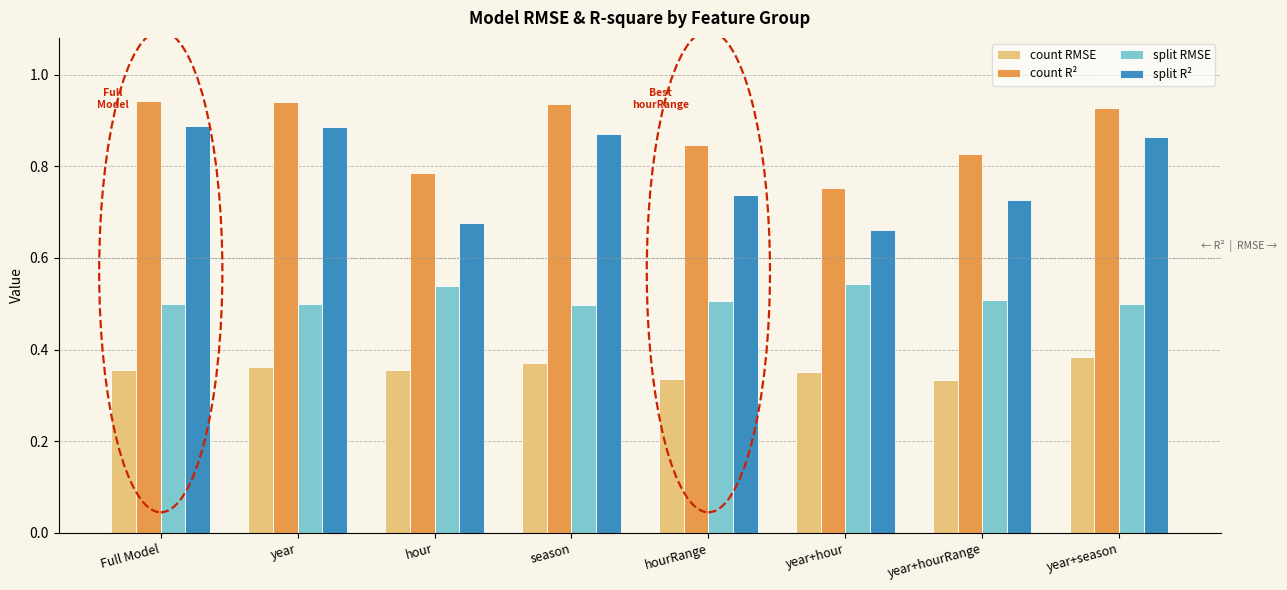

Rank the series by their maximum value, from lowest to highest.

count RMSE, split RMSE, split R², count R²